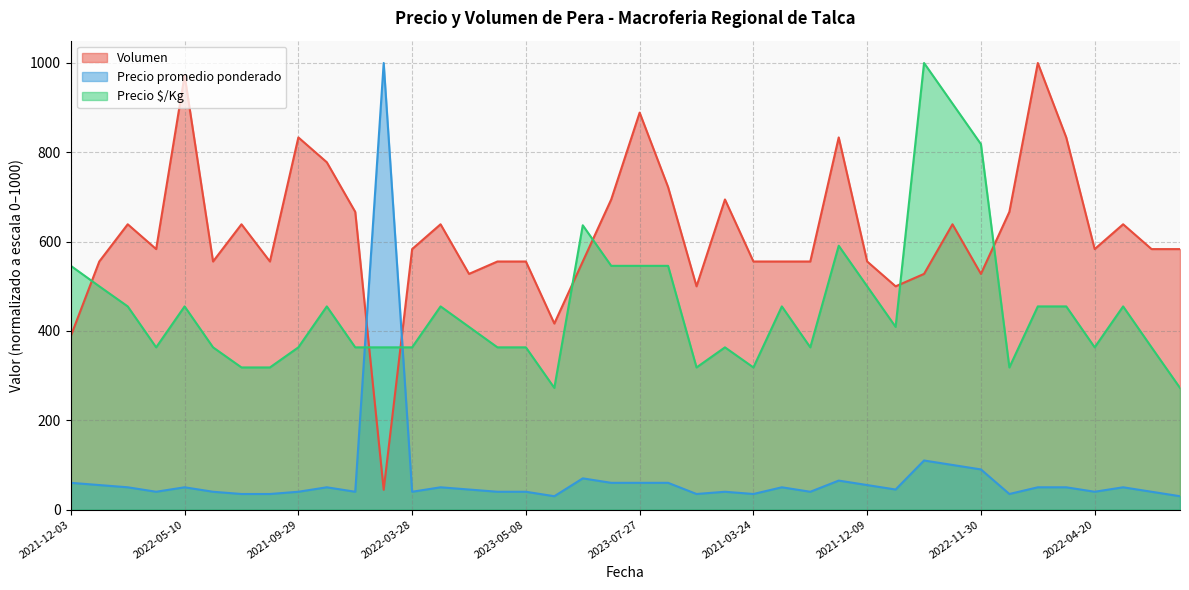

How many times do Volumen and Precio $/Kg cross each other?

7